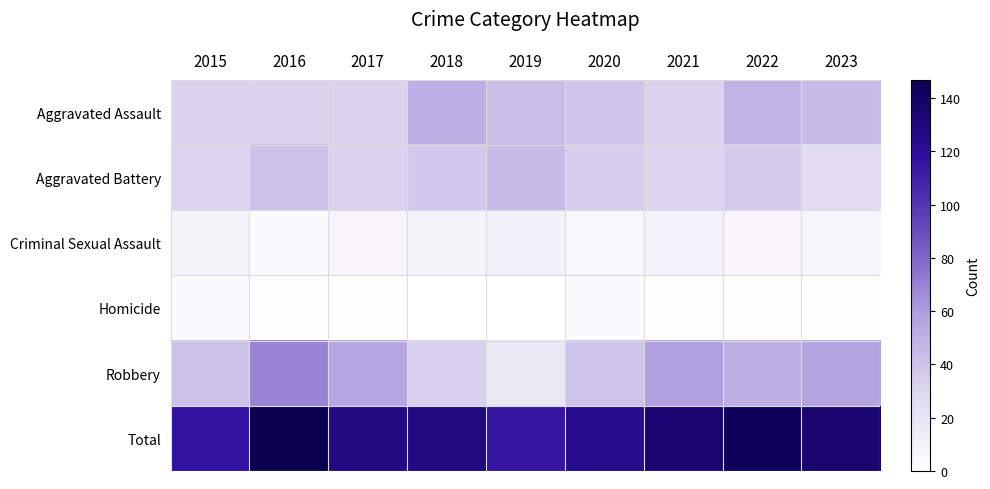

What is the maximum value shown in the chart?

147